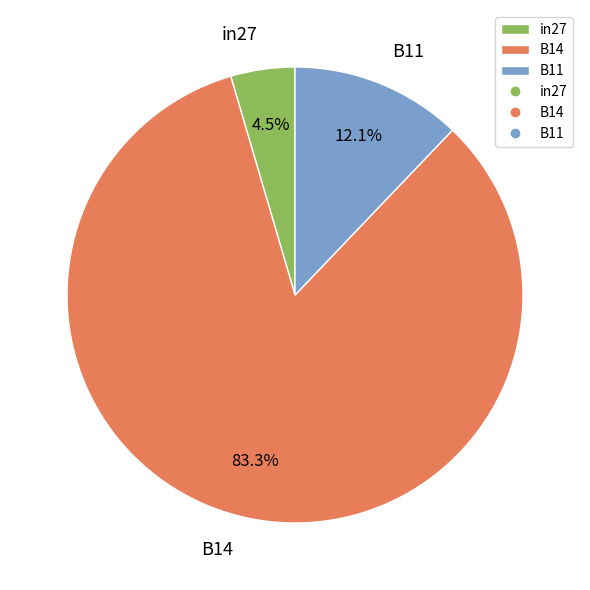

Rank the categories by value from lowest to highest.

in27, B11, B14